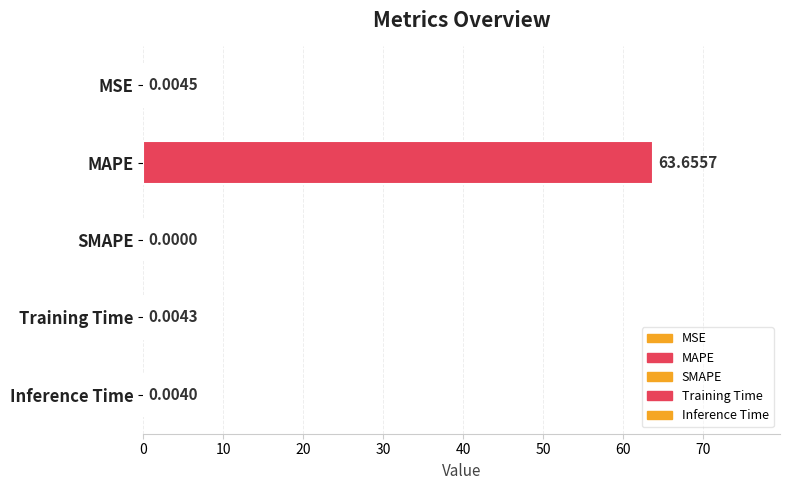

Which category has the highest value across all series?

MAPE